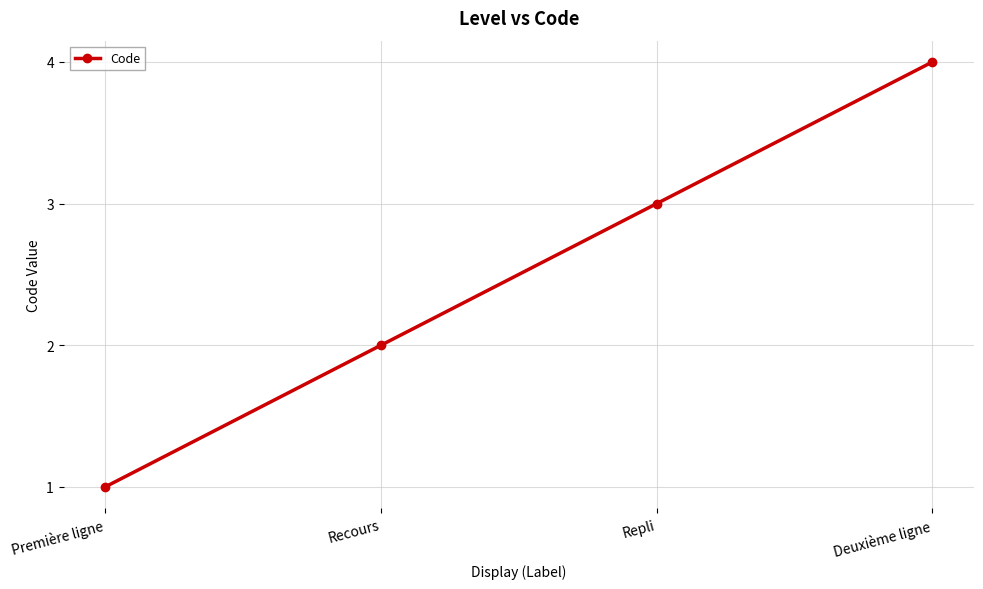

How many distinct data groups are displayed?

1